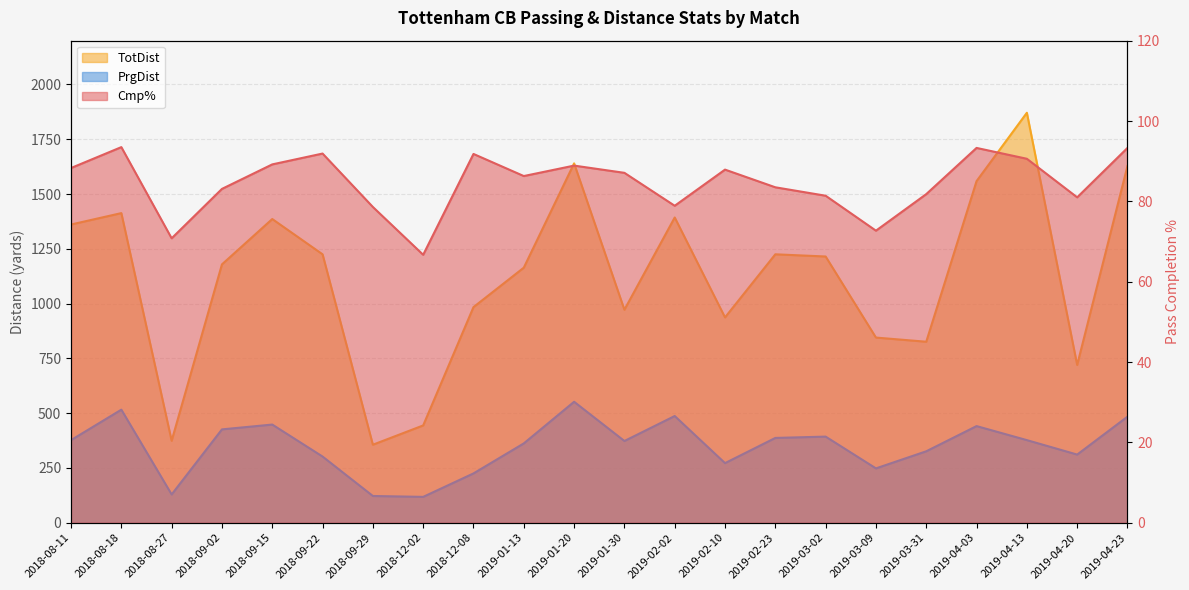

Reading left to right, list all the values displayed in this chart.

Cmp%: 2018-08-11=88.3	2018-08-18=93.5	2018-08-27=70.8	2018-09-02=83.1	2018-09-15=89.2	2018-09-22=91.9	2018-09-29=78.6	2018-12-02=66.7	2018-12-08=91.8	2019-01-13=86.3	2019-01-20=88.9	2019-01-30=87.1	2019-02-02=78.9	2019-02-10=87.9	2019-02-23=83.5	2019-03-02=81.4	2019-03-09=72.7	2019-03-31=81.8	2019-04-03=93.3	2019-04-13=90.6	2019-04-20=81.0	2019-04-23=93.3
TotDist: 2018-08-11=1361.0	2018-08-18=1413.0	2018-08-27=374.0	2018-09-02=1179.0	2018-09-15=1386.0	2018-09-22=1225.0	2018-09-29=356.0	2018-12-02=444.0	2018-12-08=984.0	2019-01-13=1164.0	2019-01-20=1640.0	2019-01-30=972.0	2019-02-02=1393.0	2019-02-10=937.0	2019-02-23=1225.0	2019-03-02=1215.0	2019-03-09=845.0	2019-03-31=826.0	2019-04-03=1559.0	2019-04-13=1871.0	2019-04-20=720.0	2019-04-23=1628.0
PrgDist: 2018-08-11=377.0	2018-08-18=516.0	2018-08-27=129.0	2018-09-02=426.0	2018-09-15=448.0	2018-09-22=302.0	2018-09-29=122.0	2018-12-02=118.0	2018-12-08=225.0	2019-01-13=362.0	2019-01-20=552.0	2019-01-30=373.0	2019-02-02=487.0	2019-02-10=272.0	2019-02-23=387.0	2019-03-02=393.0	2019-03-09=248.0	2019-03-31=326.0	2019-04-03=441.0	2019-04-13=377.0	2019-04-20=311.0	2019-04-23=484.0